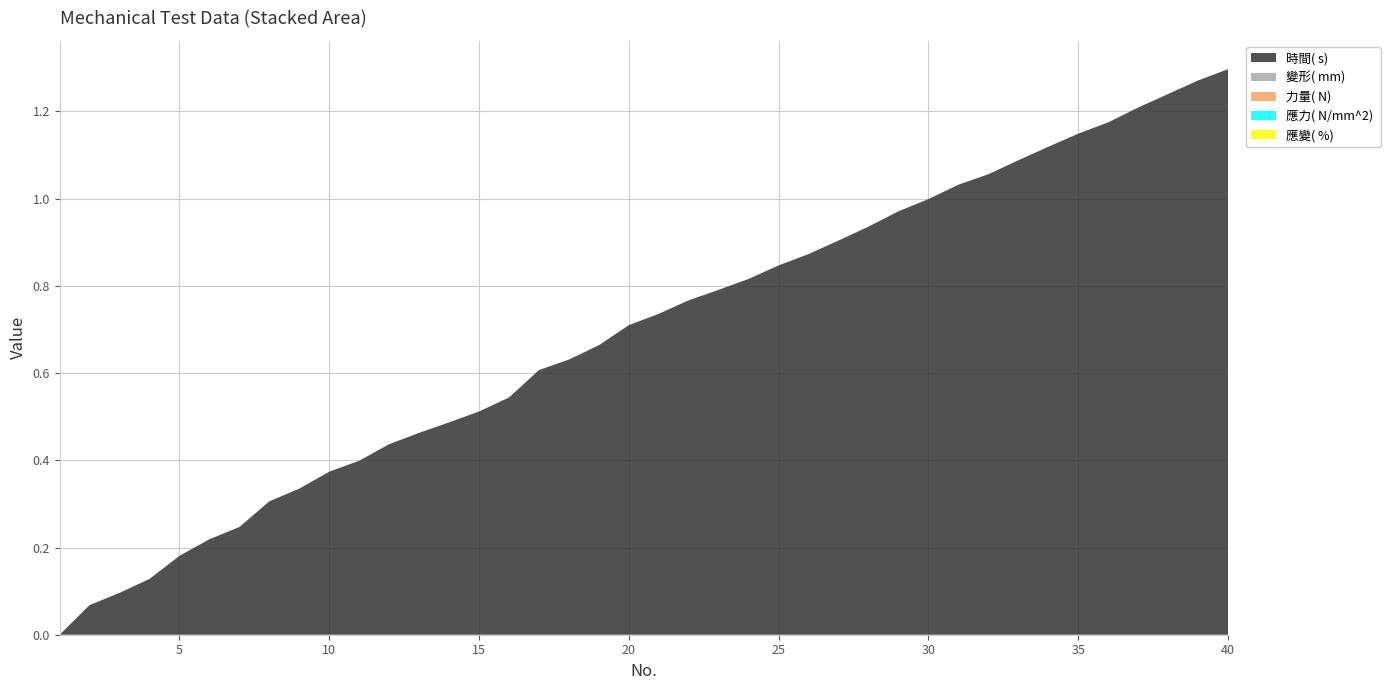

Reading left to right, extract all data points from this chart.

時間( s) : 1=0.0	2=0.1	3=0.1	4=0.1	5=0.2	6=0.2	7=0.2	8=0.3	9=0.3	10=0.4	11=0.4	12=0.4	13=0.5	14=0.5	15=0.5	16=0.5	17=0.6	18=0.6	19=0.7	20=0.7	21=0.7	22=0.8	23=0.8	24=0.8	25=0.8	26=0.9	27=0.9	28=0.9	29=1.0	30=1.0	31=1.0	32=1.1	33=1.1	34=1.1	35=1.1	36=1.2	37=1.2	38=1.2	39=1.3	40=1.3
變形( mm) : 1=0.0	2=0.0	3=0.0	4=0.0	5=0.0	6=0.0	7=0.0	8=0.0	9=0.0	10=0.0	11=0.0	12=0.0	13=0.0	14=0.0	15=0.0	16=0.0	17=0.0	18=0.0	19=0.0	20=0.0	21=0.0	22=0.0	23=0.0	24=0.0	25=0.0	26=0.0	27=0.0	28=0.0	29=0.0	30=0.0	31=0.0	32=0.0	33=0.0	34=0.0	35=0.0	36=0.0	37=0.0	38=0.0	39=0.0	40=0.0
力量( N) : 1=0.0	2=0.0	3=0.0	4=0.0	5=0.0	6=0.0	7=0.0	8=0.0	9=0.0	10=0.0	11=0.0	12=0.0	13=0.0	14=0.0	15=0.0	16=0.0	17=0.0	18=0.0	19=0.0	20=0.0	21=0.0	22=0.0	23=0.0	24=0.0	25=0.0	26=0.0	27=0.0	28=0.0	29=0.0	30=0.0	31=0.0	32=0.0	33=0.0	34=0.0	35=0.0	36=0.0	37=0.0	38=0.0	39=0.0	40=0.0
應力( N/mm^2) : 1=0.0	2=0.0	3=0.0	4=0.0	5=0.0	6=0.0	7=0.0	8=0.0	9=0.0	10=0.0	11=0.0	12=0.0	13=0.0	14=0.0	15=0.0	16=0.0	17=0.0	18=0.0	19=0.0	20=0.0	21=0.0	22=0.0	23=0.0	24=0.0	25=0.0	26=0.0	27=0.0	28=0.0	29=0.0	30=0.0	31=0.0	32=0.0	33=0.0	34=0.0	35=0.0	36=0.0	37=0.0	38=0.0	39=0.0	40=0.0
應變( %) : 1=0.0	2=0.0	3=0.0	4=0.0	5=0.0	6=0.0	7=0.0	8=0.0	9=0.0	10=0.0	11=0.0	12=0.0	13=0.0	14=0.0	15=0.0	16=0.0	17=0.0	18=0.0	19=0.0	20=0.0	21=0.0	22=0.0	23=0.0	24=0.0	25=0.0	26=0.0	27=0.0	28=0.0	29=0.0	30=0.0	31=0.0	32=0.0	33=0.0	34=0.0	35=0.0	36=0.0	37=0.0	38=0.0	39=0.0	40=0.0